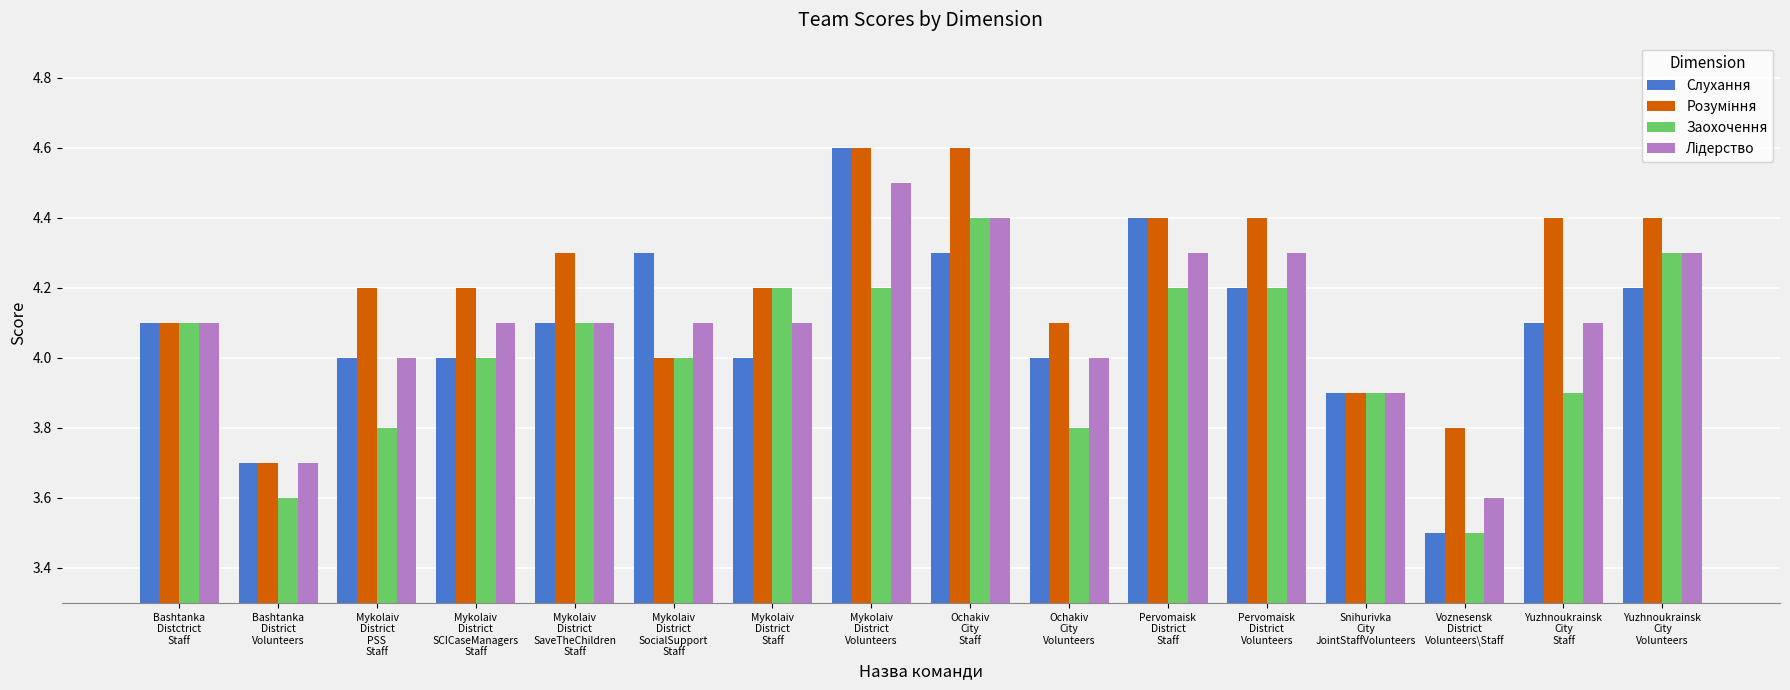

What is the smallest value displayed?

3.5